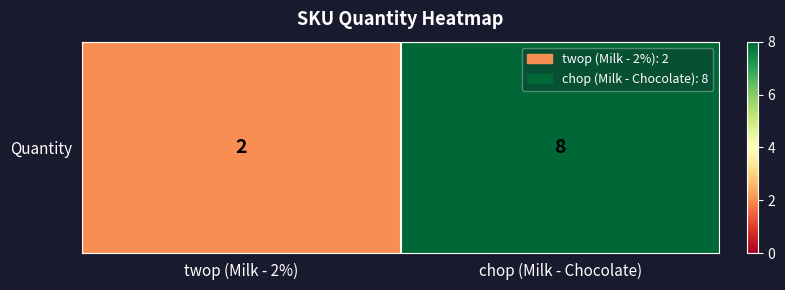

Which label corresponds to the largest value in the chart?

chop (Milk - Chocolate)